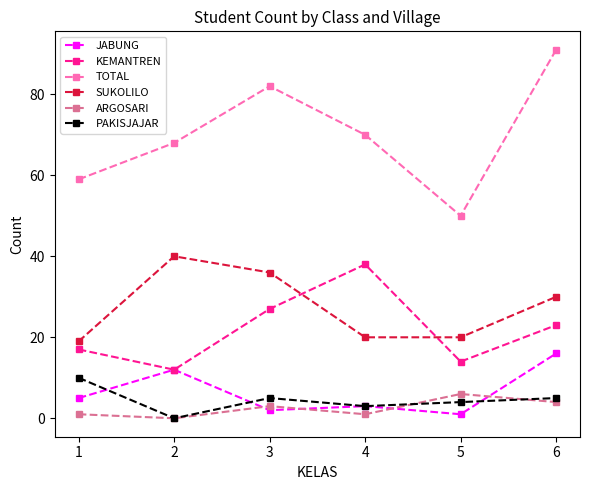

List the labels in order of KEMANTREN value, largest first.

4, 3, 6, 1, 5, 2